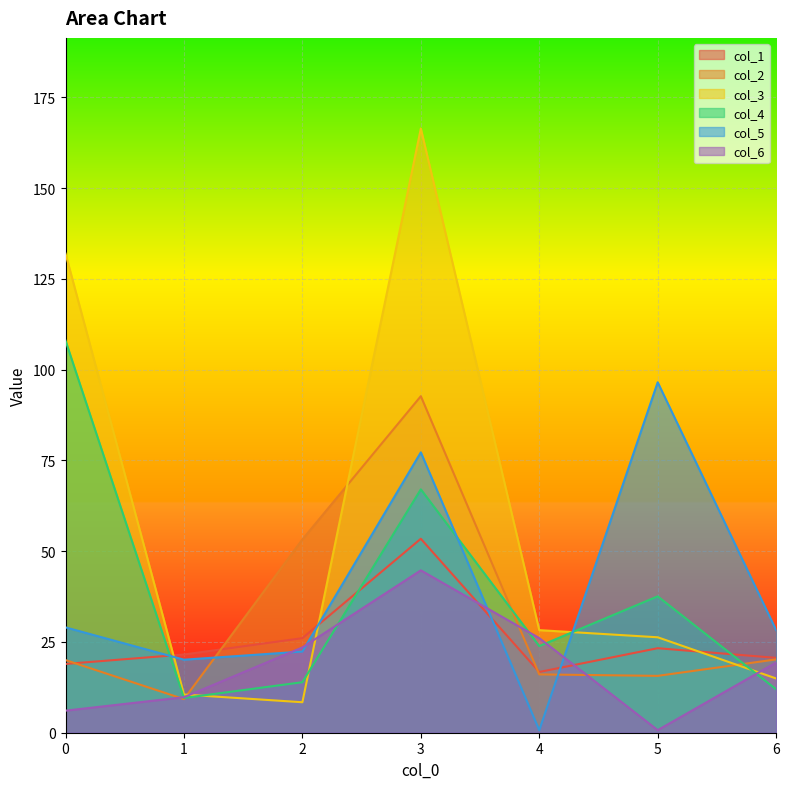

How many intersections are there between col_1 and col_6?

2